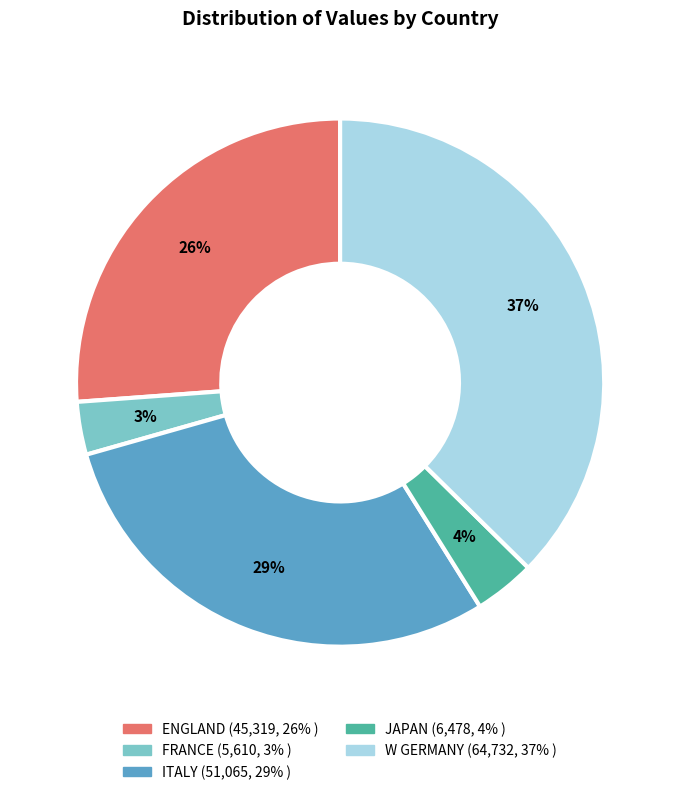

Count the number of slices in the pie.

5